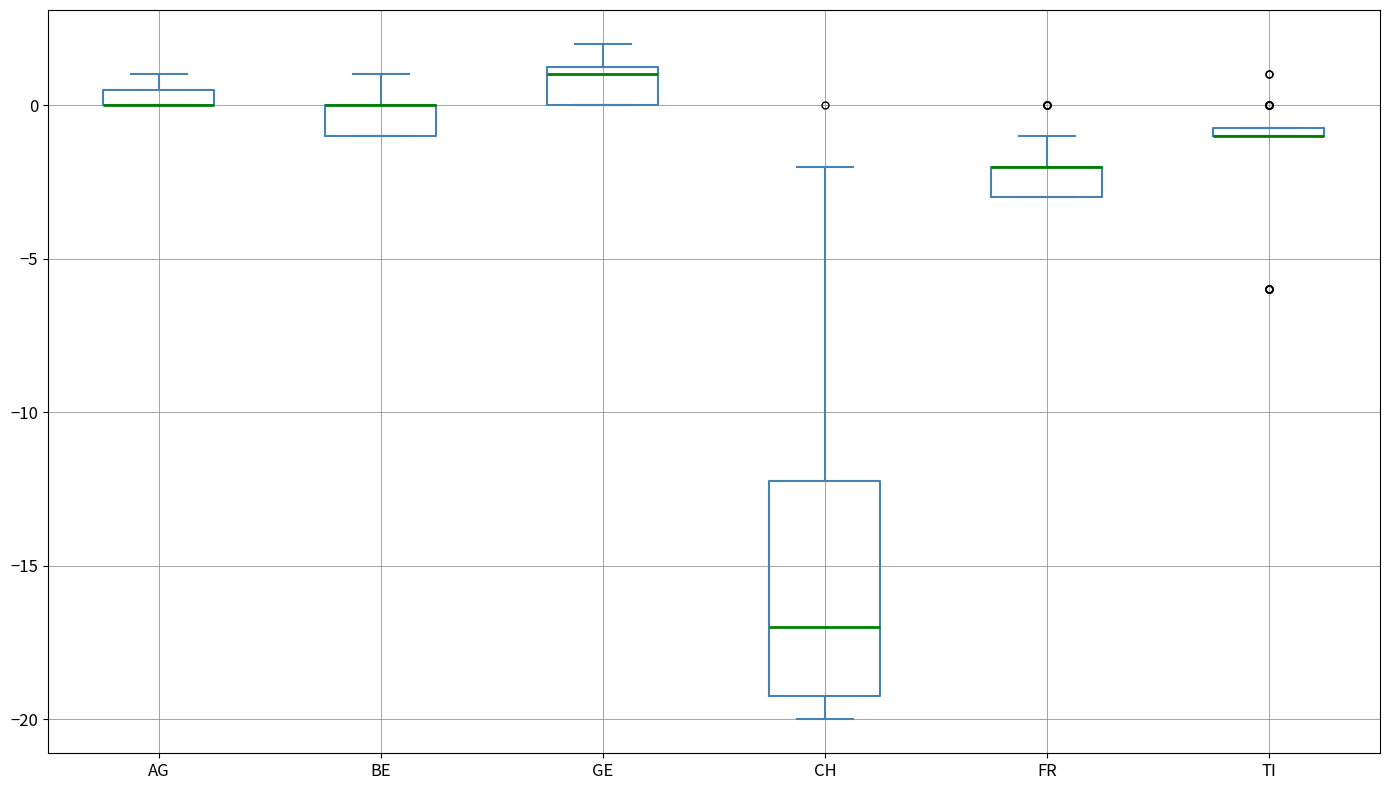

Where is the upper edge of the box for BE on the y-axis? The values are not printed on the chart, so give them approximately, as read against the axis.

0.0